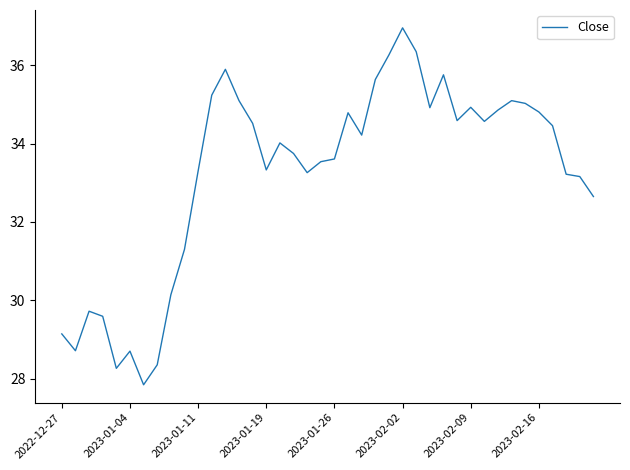

What is the minimum value shown in the chart?

27.8